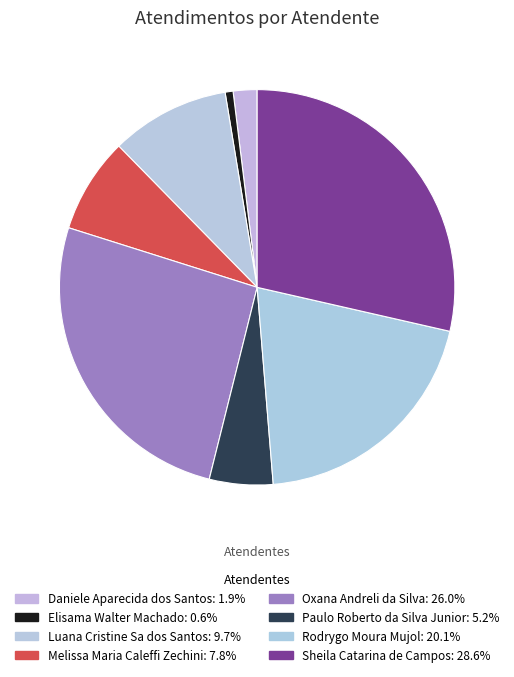

Is Elisama Walter Machado the majority of the pie?

No